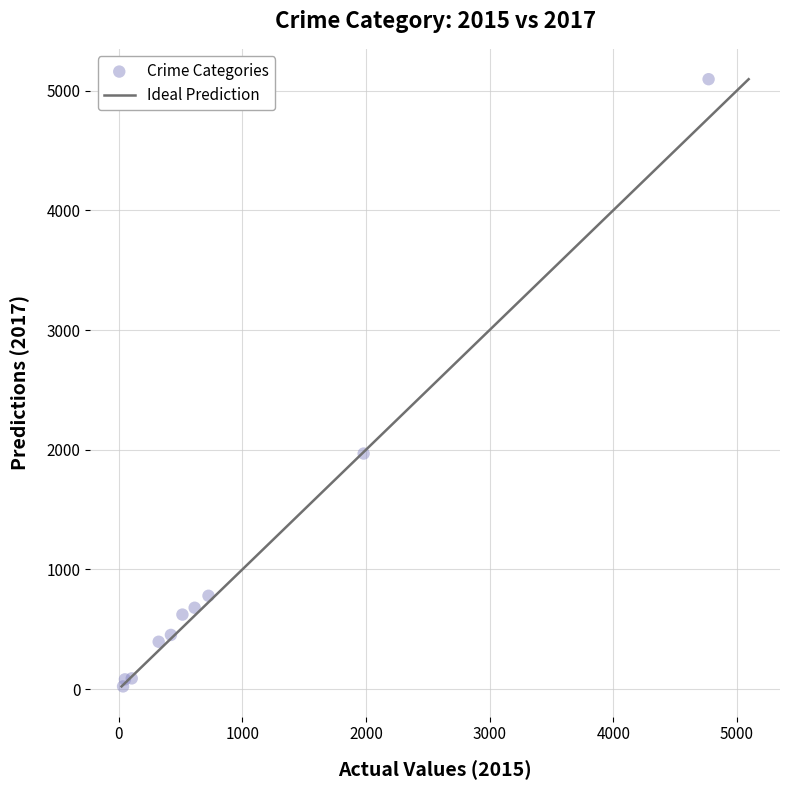

What Y value in the scatter plot is closest to 2559?

1968